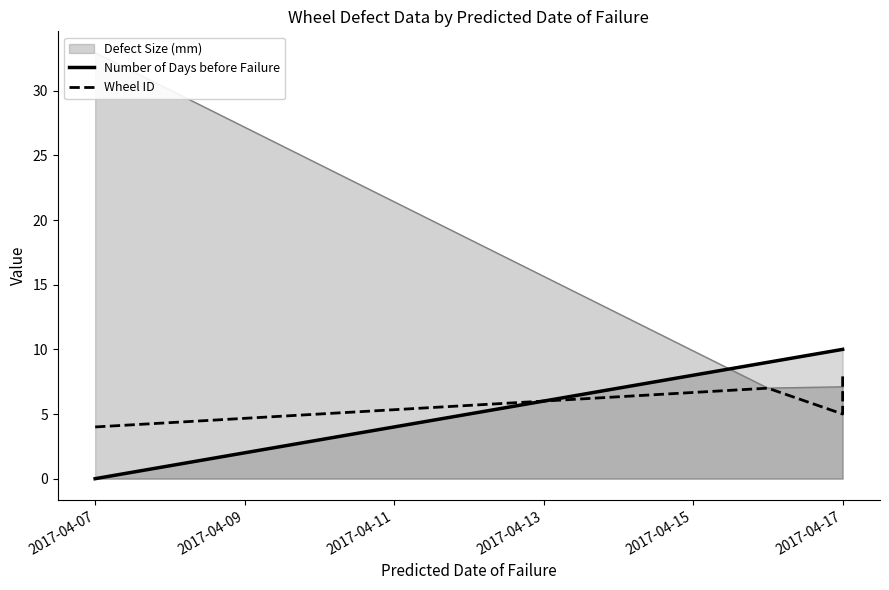

How many intersections are there between Number of Days before Failure and Wheel ID?

1